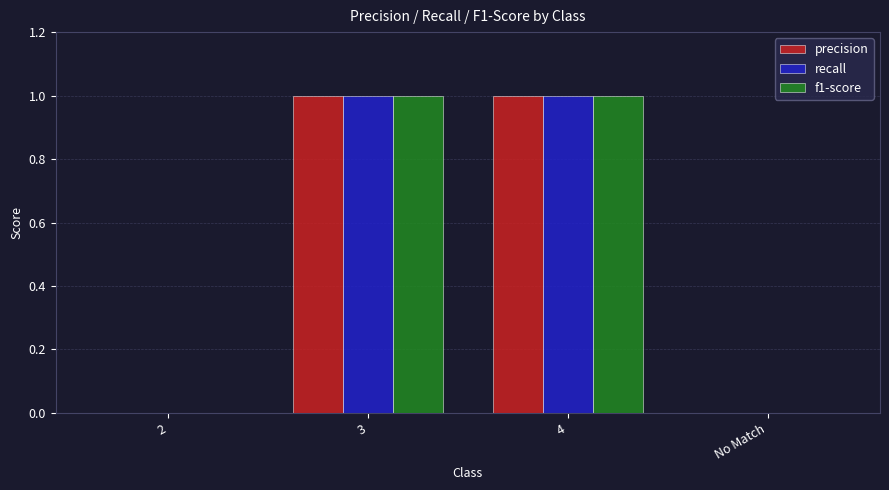

How many groups of bars are there?

4